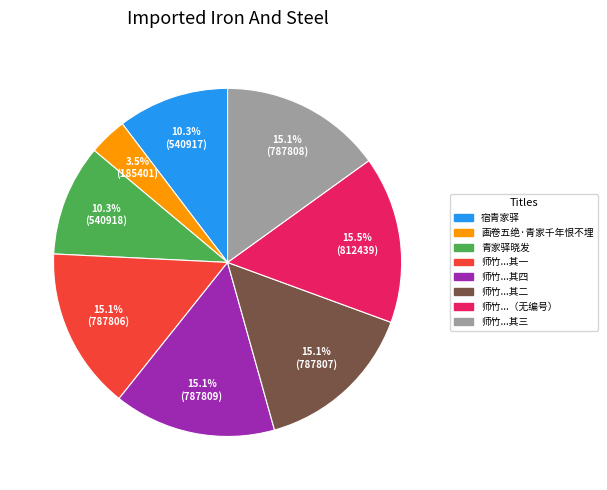

Does any single category account for the majority?

No